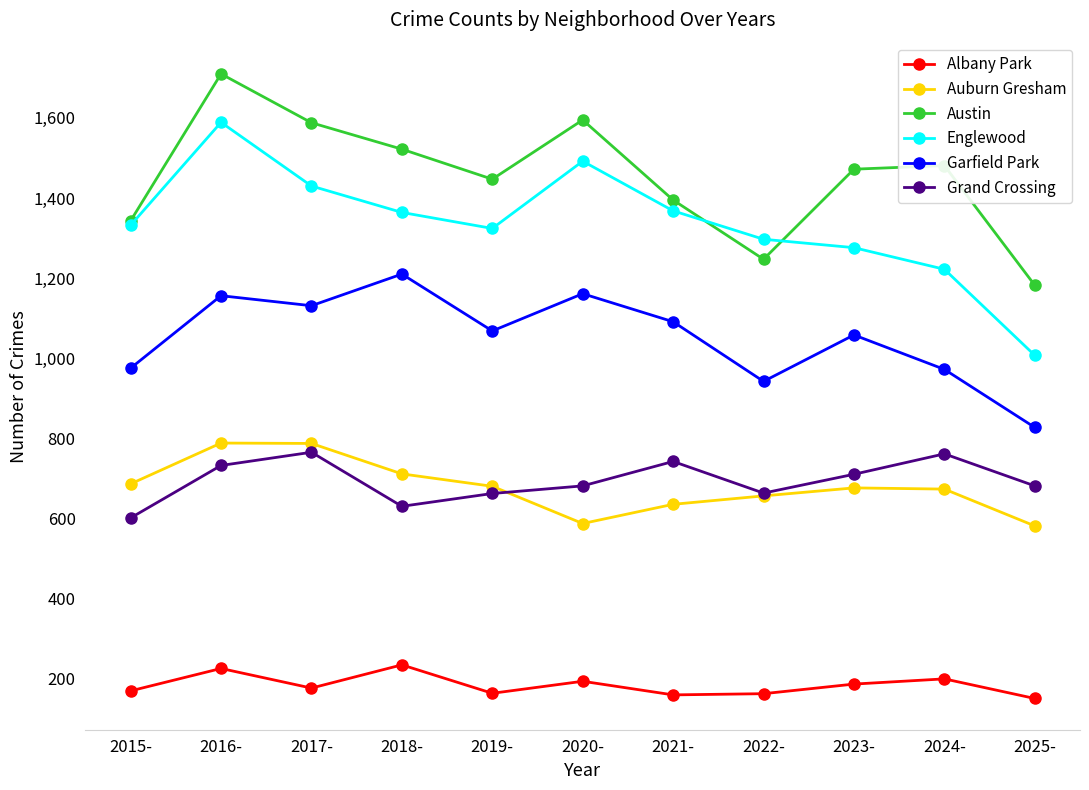

True or false: Englewood and Grand Crossing intersect in this chart.

False